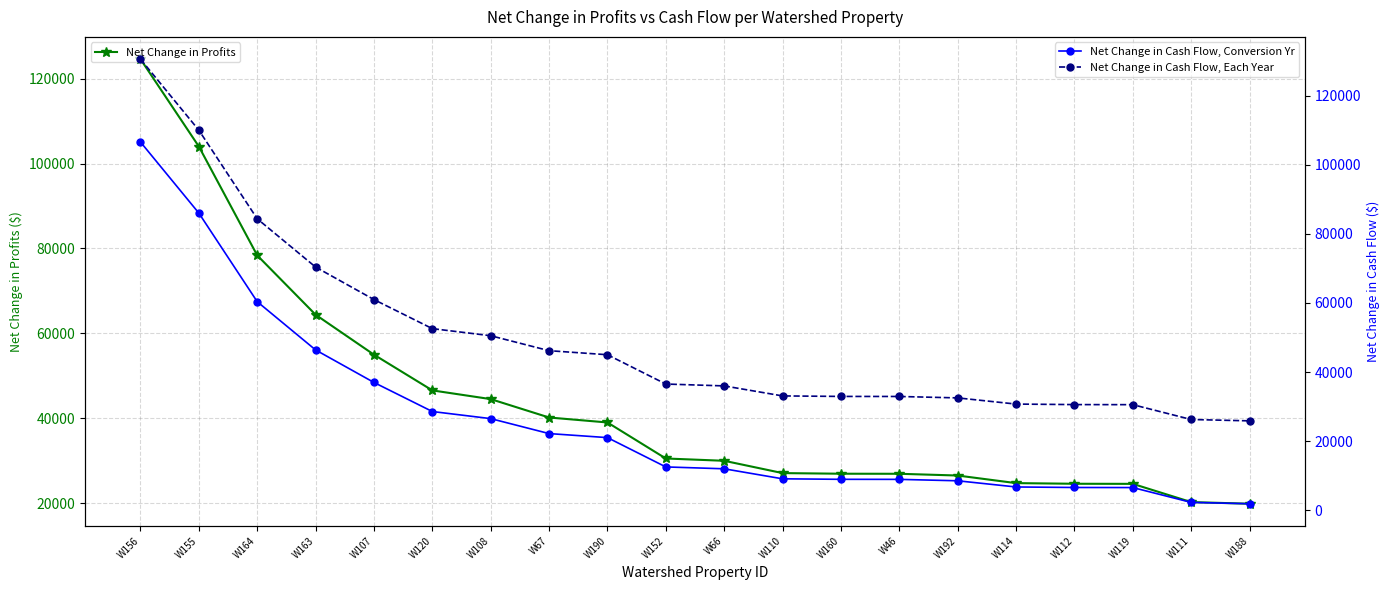

At which category is the sum across all series the highest?

W156